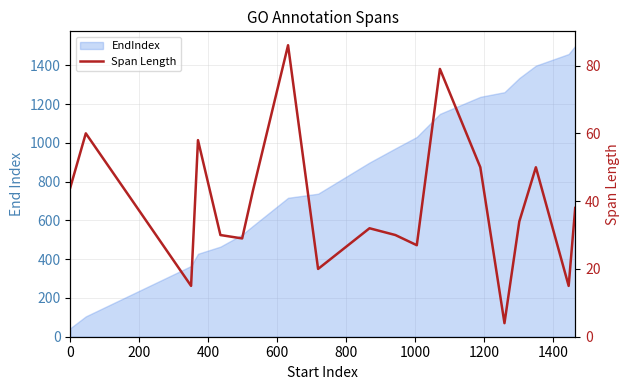

What is the average value?

39